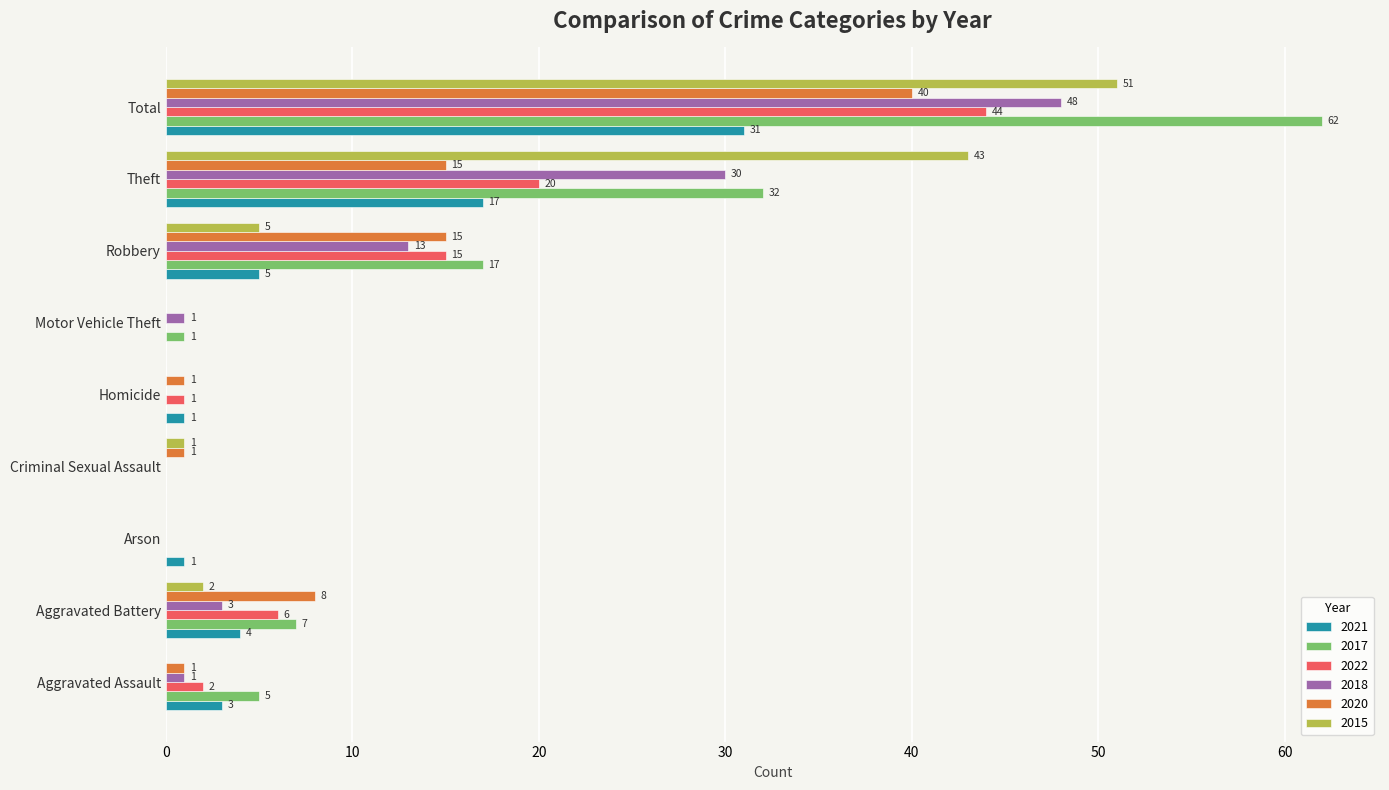

How many distinct data groups are displayed?

6